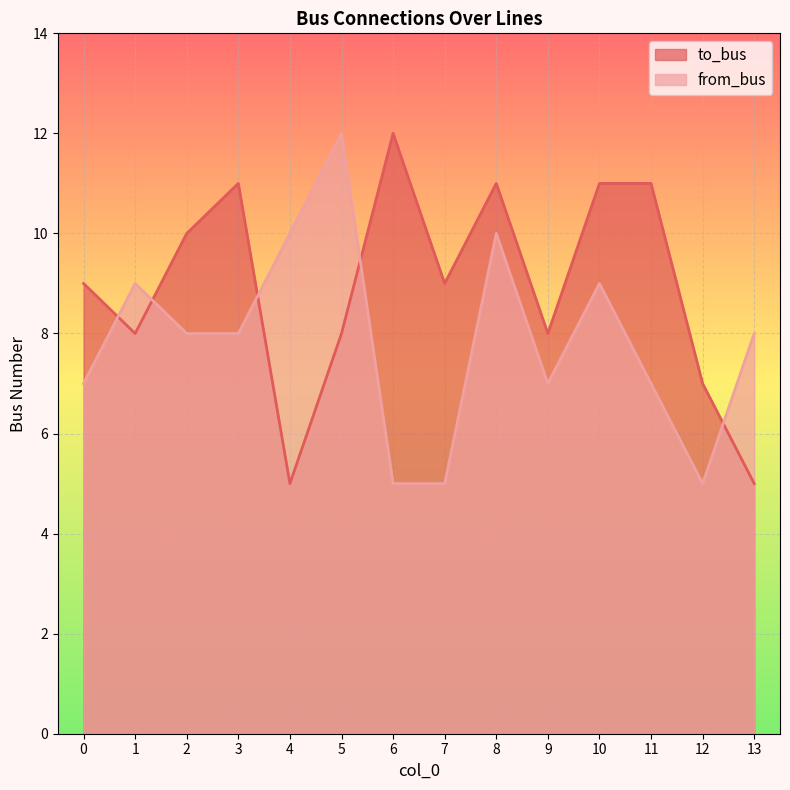

At which label is to_bus closest to 8?

1